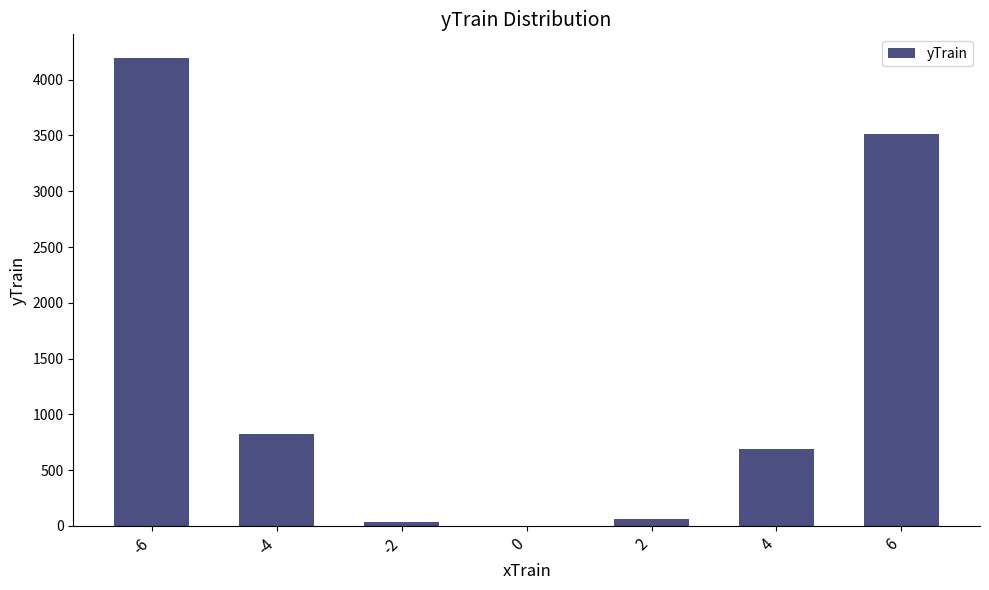

What is the greatest value displayed?

4197